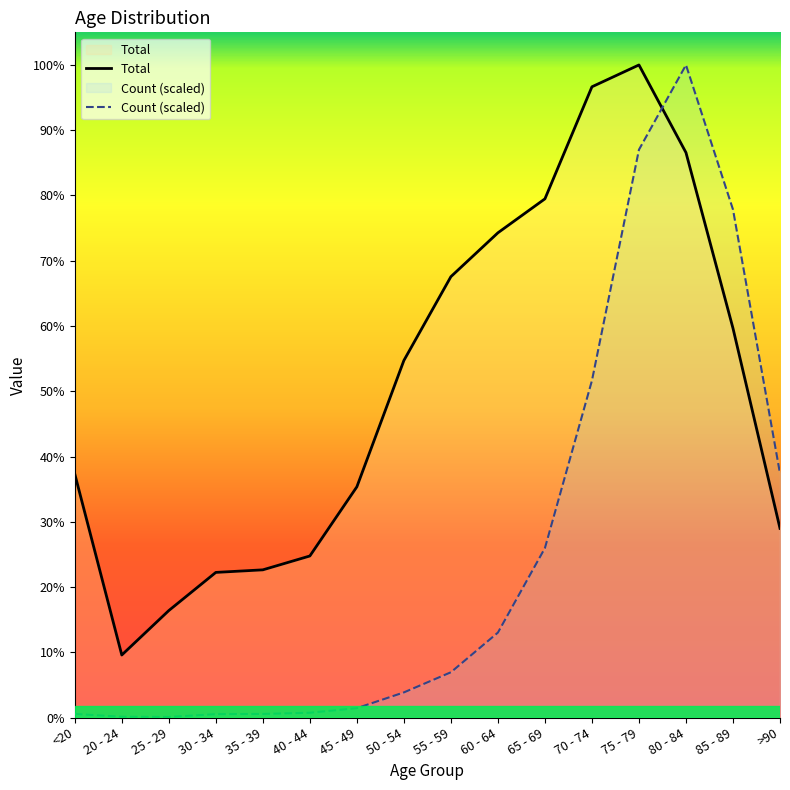

Reading left to right, extract all data points from this chart.

Total: <20=4641.0	20 - 24=1191.0	25 - 29=2038.0	30 - 34=2765.0	35 - 39=2814.0	40 - 44=3078.0	45 - 49=4396.0	50 - 54=6803.0	55 - 59=8400.0	60 - 64=9236.0	65 - 69=9883.0	70 - 74=12018.0	75 - 79=12434.0	80 - 84=10764.0	85 - 89=7417.0	>90=3604.0
Count (scaled): <20=68.4	20 - 24=15.2	25 - 29=11.4	30 - 34=64.6	35 - 39=68.4	40 - 44=91.2	45 - 49=178.6	50 - 54=478.7	55 - 59=862.4	60 - 64=1618.4	65 - 69=3229.1	70 - 74=6420.2	75 - 79=10819.4	80 - 84=12434.0	85 - 89=9679.8	>90=4649.9